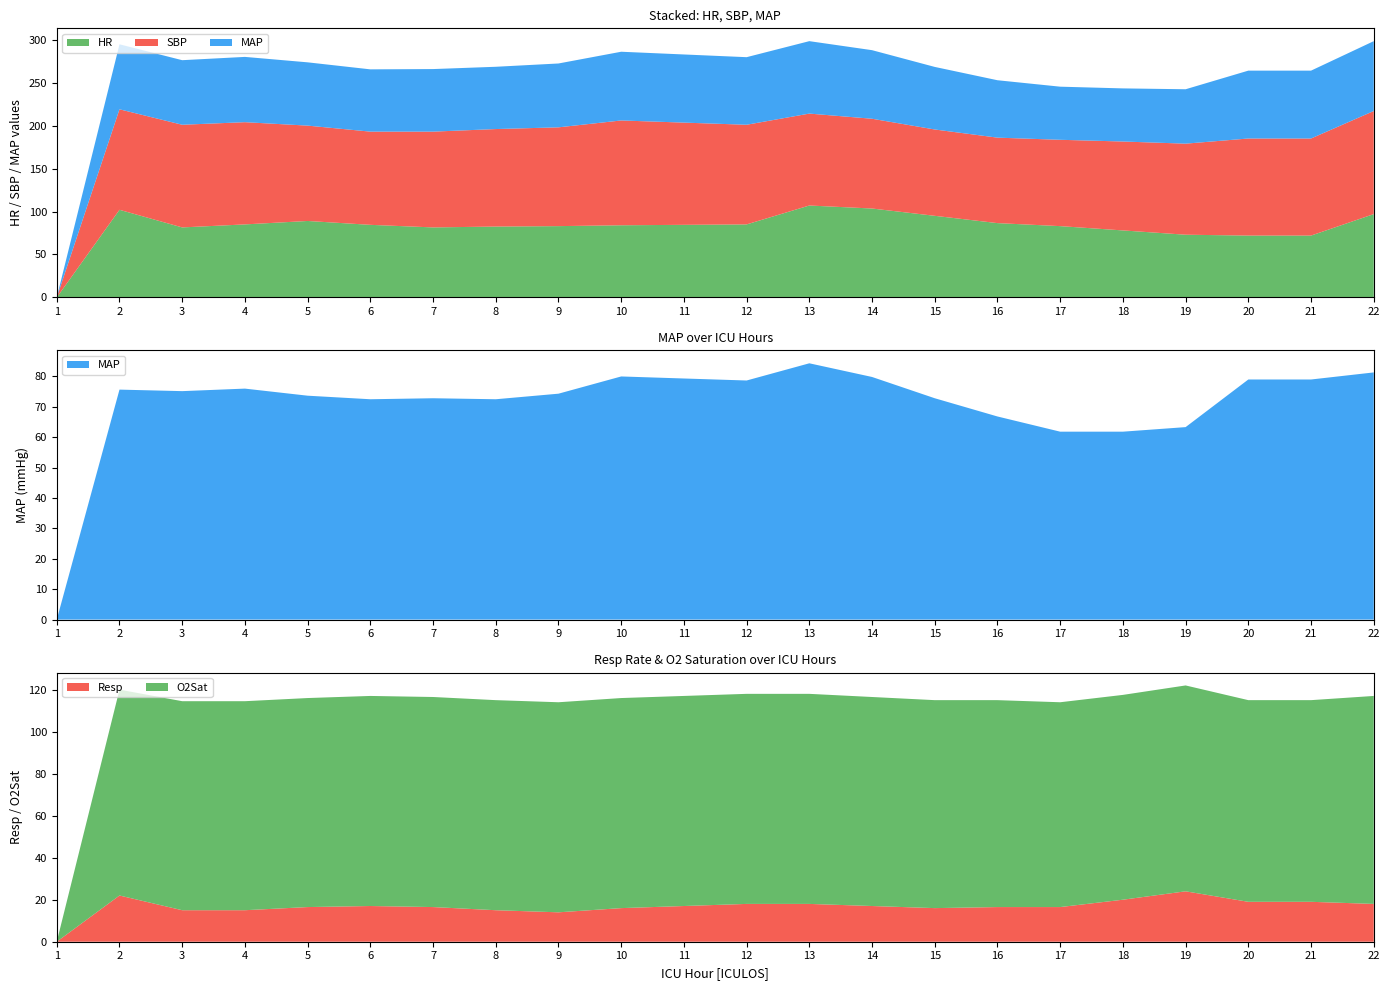

Reading right to left, what are all the values shown in this chart?

HR: 22=97.0	21=72.0	20=72.0	19=73.0	18=78.0	17=83.0	16=86.5	15=95.0	14=103.5	13=107.0	12=85.0	11=84.5	10=84.0	9=83.0	8=82.5	7=81.5	6=84.5	5=89.0	4=85.0	3=81.5	2=102.0	1=0.0
SBP: 22=120.0	21=113.0	20=113.0	19=106.0	18=103.5	17=100.5	16=99.5	15=100.5	14=104.5	13=107.0	12=116.0	11=119.0	10=122.0	9=115.0	8=113.5	7=111.5	6=108.5	5=111.0	4=119.0	3=119.5	2=117.0	1=0.0
MAP: 22=81.3	21=79.0	20=79.0	19=63.3	18=61.8	17=61.8	16=66.8	15=72.8	14=79.8	13=84.3	12=78.7	11=79.3	10=80.0	9=74.3	8=72.5	7=72.8	6=72.5	5=73.7	4=76.0	3=75.2	2=75.7	1=0.0
Resp: 22=18.0	21=19.0	20=19.0	19=24.0	18=20.0	17=16.5	16=16.5	15=16.0	14=17.0	13=18.0	12=18.0	11=17.0	10=16.0	9=14.0	8=15.0	7=16.5	6=17.0	5=16.5	4=15.0	3=15.0	2=22.0	1=0.0
O2Sat: 22=99.0	21=96.0	20=96.0	19=98.0	18=97.5	17=97.5	16=98.5	15=99.0	14=99.5	13=100.0	12=100.0	11=100.0	10=100.0	9=100.0	8=100.0	7=100.0	6=100.0	5=99.5	4=99.5	3=99.5	2=98.0	1=0.0